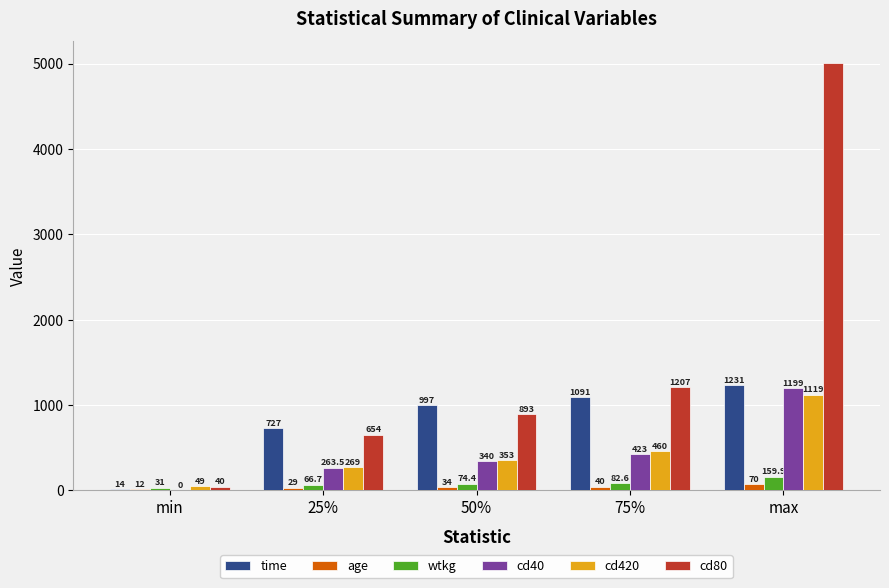

Reading left to right, extract all data points from this chart.

time: 14.0	727.0	997.0	1091.0	1231.0
age: 12.0	29.0	34.0	40.0	70.0
wtkg: 31.0	66.7	74.4	82.6	159.9
cd40: 0.0	263.5	340.0	423.0	1199.0
cd420: 49.0	269.0	353.0	460.0	1119.0
cd80: 40.0	654.0	893.0	1207.0	5011.0